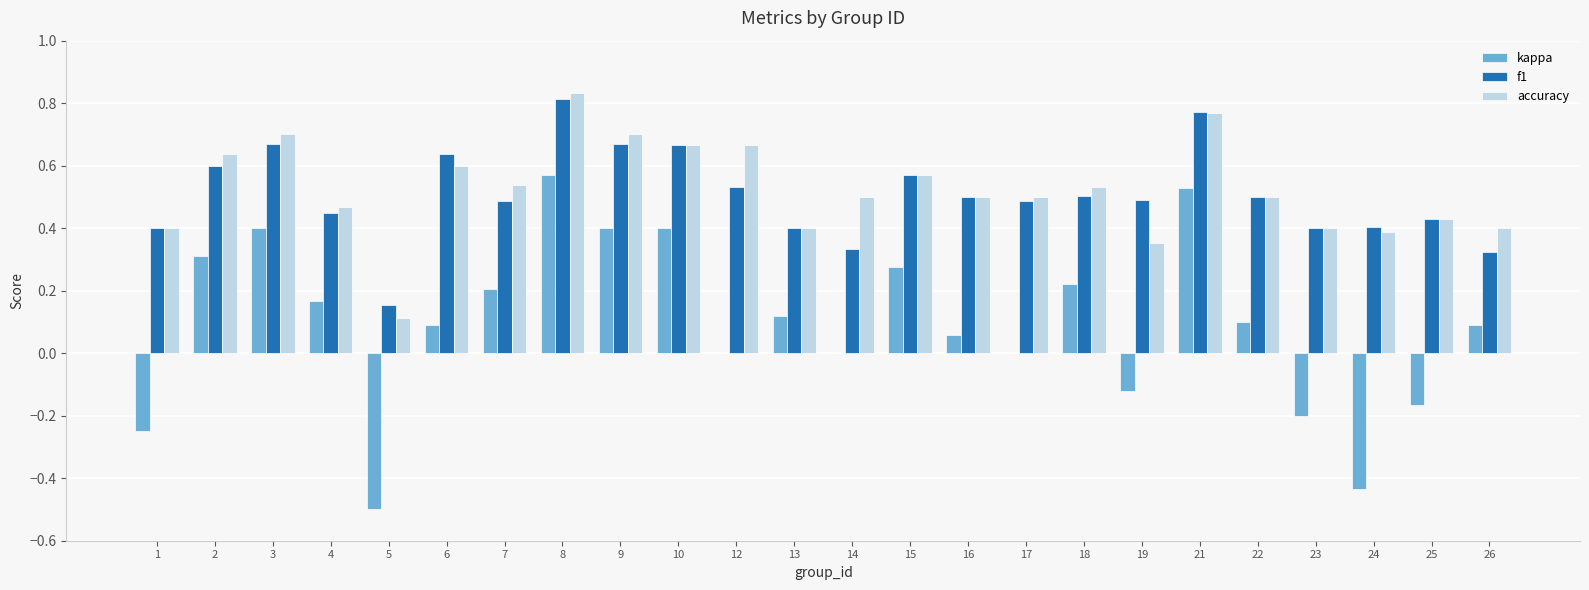

Which category has the highest value in the f1 series?

8